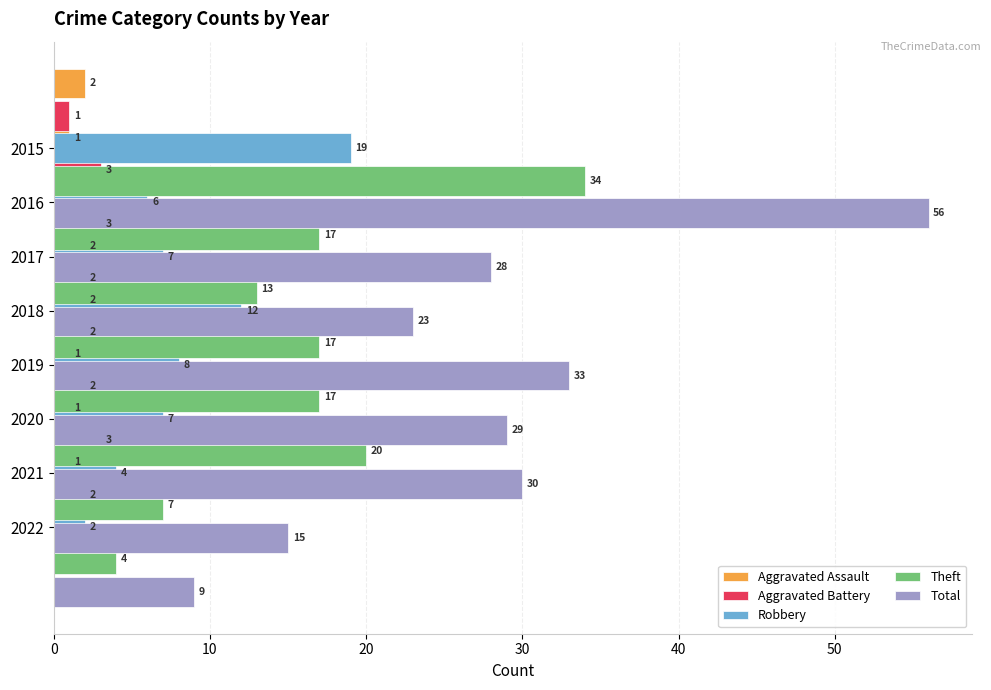

How many bars are there in total?

40